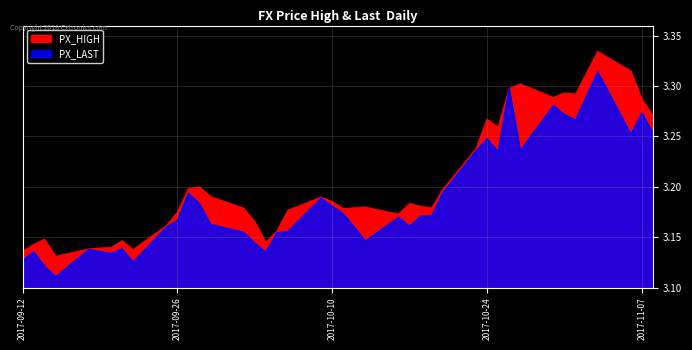

In PX_LAST, how many points are lower than both neighbors (excluding endpoints)?

10